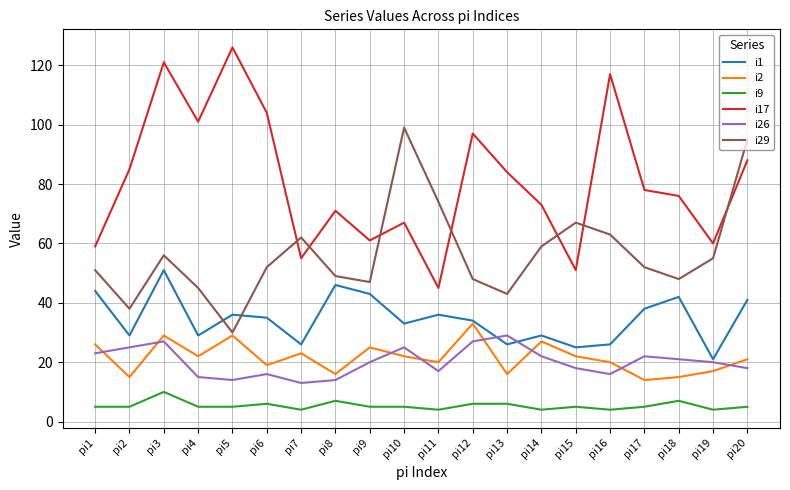

Which category has the highest value in the i29 series?

pi10